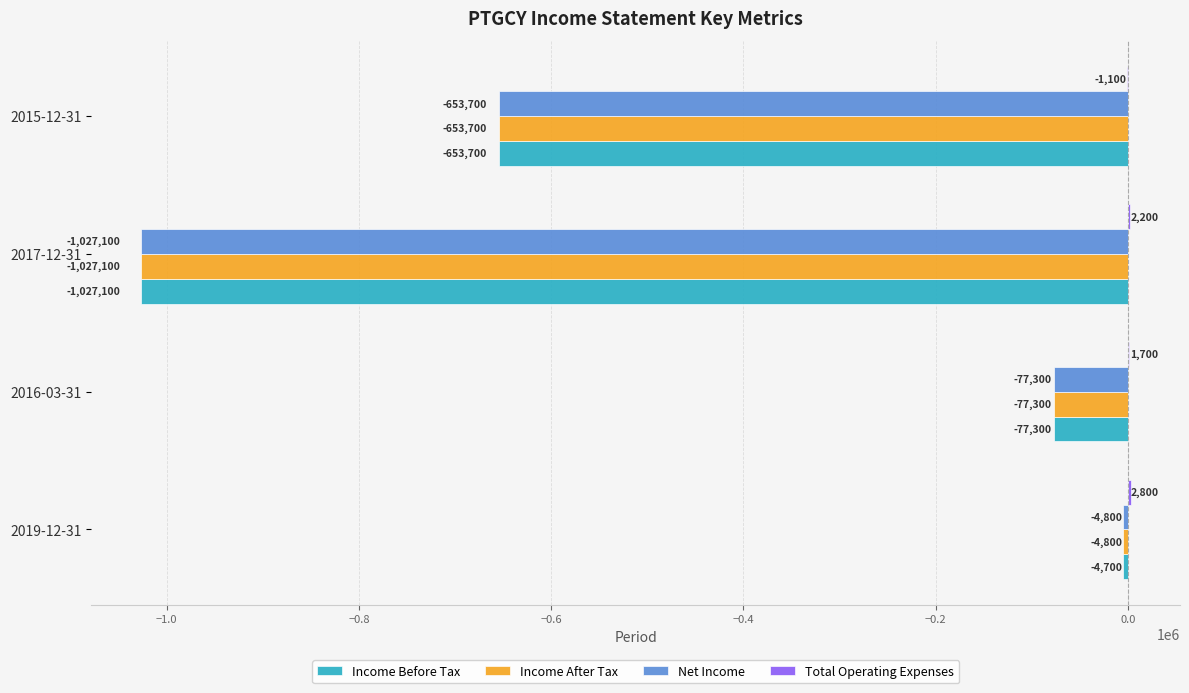

What is the sum of all Income After Tax values?

-1762900